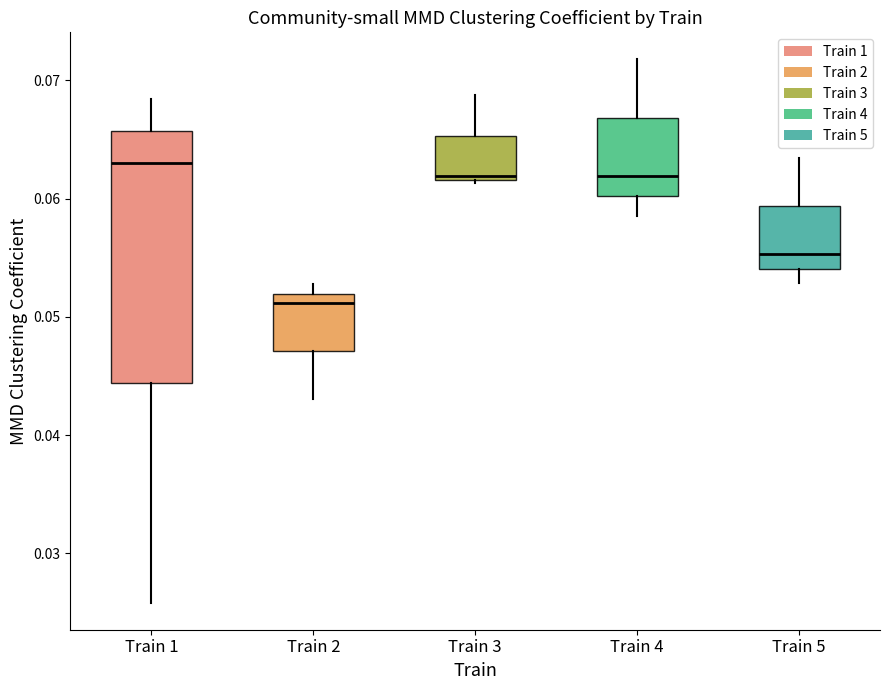

Reading left to right, read every box against the y-axis: the position of its median line, the range the box covers, and the ends of its whiskers. The values are not printed on the chart, so give them approximately, as read against the axis.

Train 1: median 0.063, box 0.044 to 0.066, whiskers 0.026 to 0.068
Train 2: median 0.051, box 0.047 to 0.052, whiskers 0.043 to 0.053
Train 3: median 0.062, box 0.062 to 0.065, whiskers 0.061 to 0.069
Train 4: median 0.062, box 0.060 to 0.067, whiskers 0.059 to 0.072
Train 5: median 0.055, box 0.054 to 0.059, whiskers 0.053 to 0.063